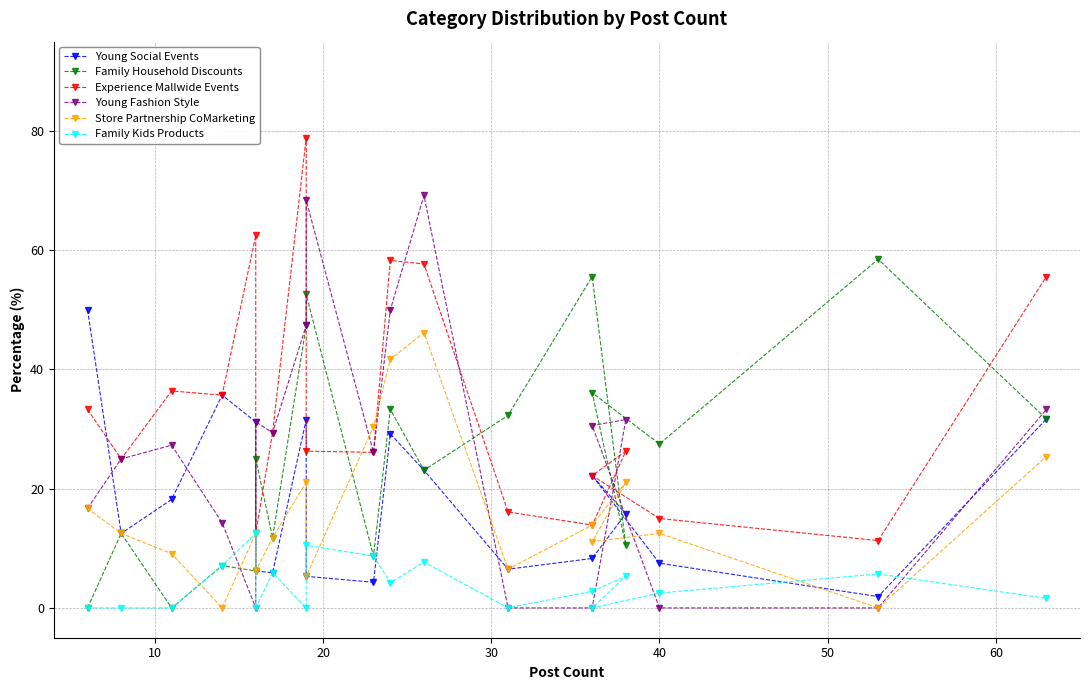

The value of Family Kids Products at 40 is 3.3. True or false?

False